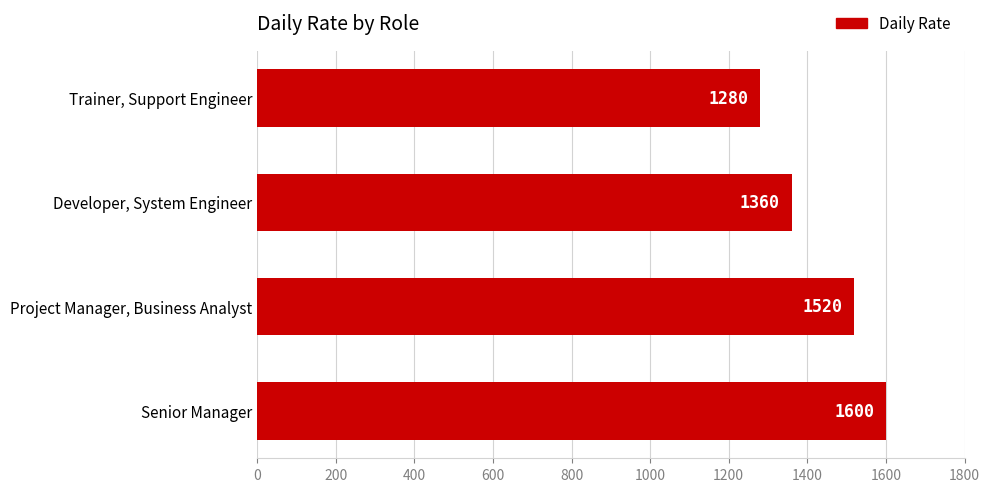

Is it true that the value at Developer, System Engineer is 1360?

True